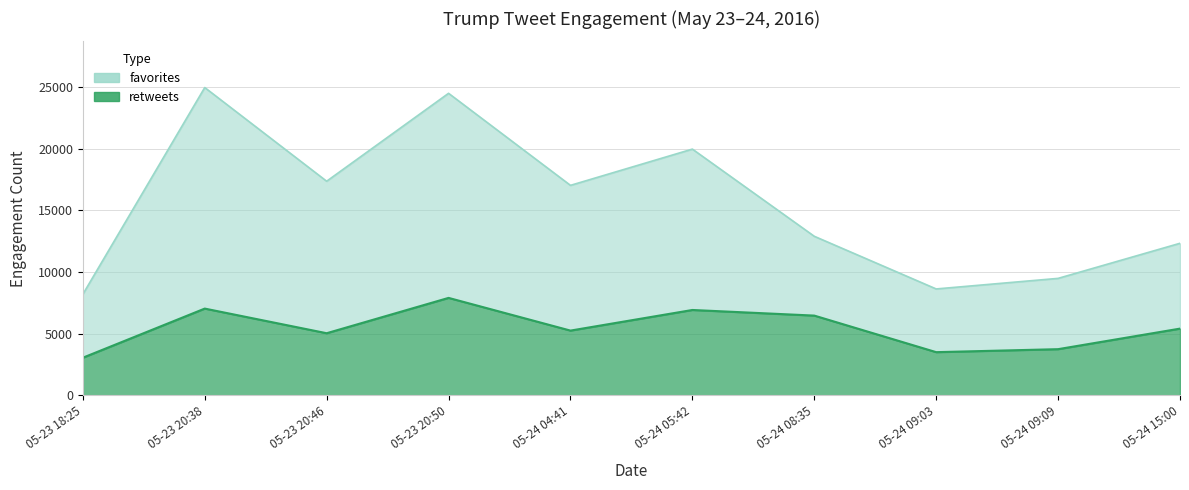

What is the smallest value displayed?

3057